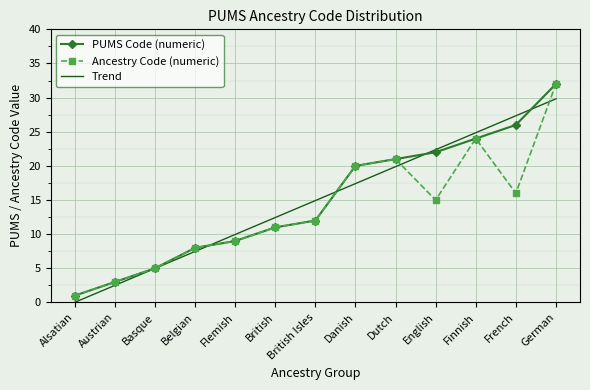

The Ancestry Code (numeric) series shows 8.0 at Belgian. True or false?

True